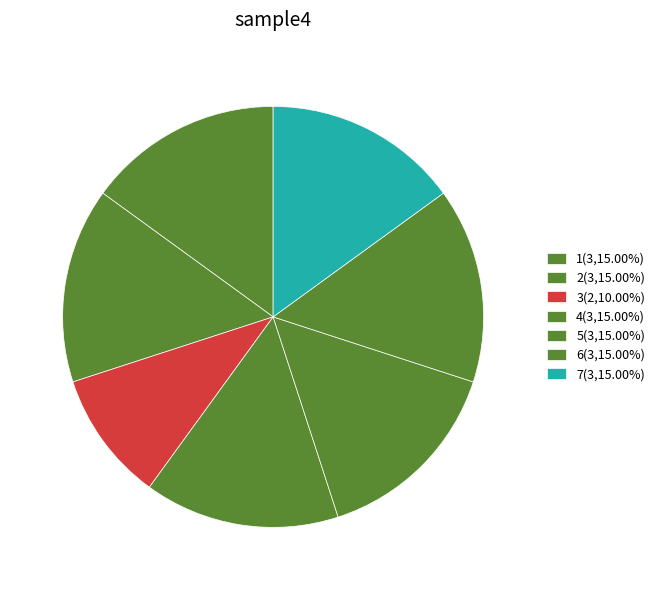

How many slices are in this pie chart?

7